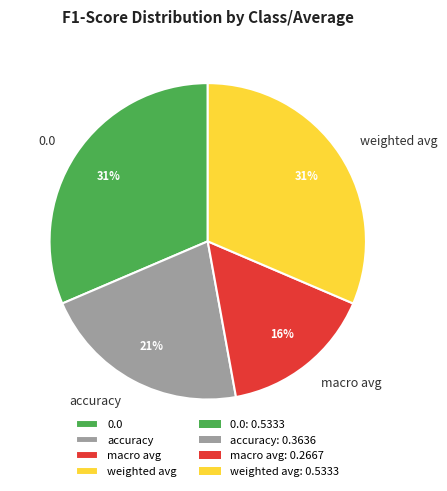

Count the number of slices in the pie.

4